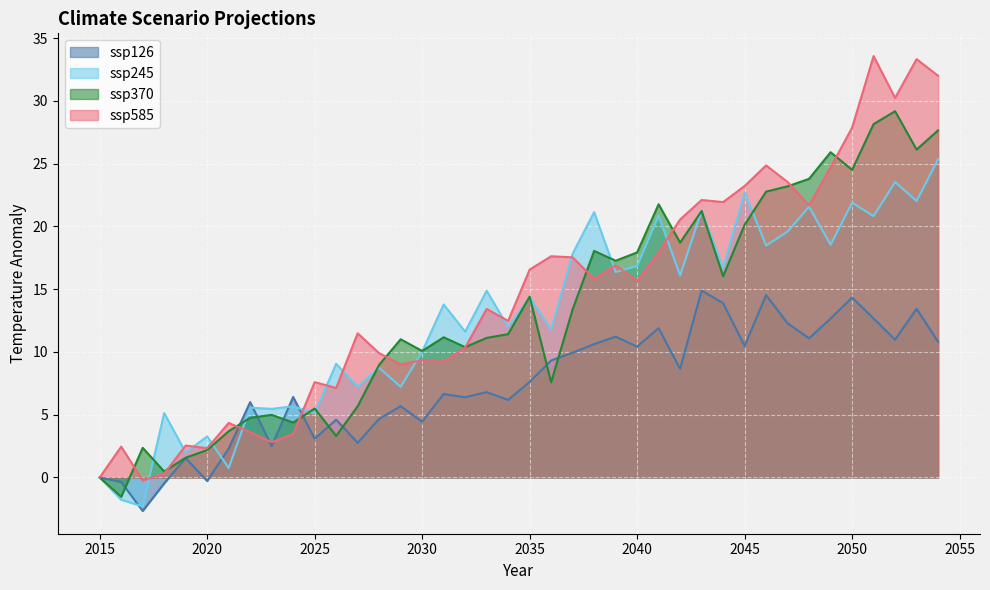

Which category has the lowest value in the ssp245 series?

2017